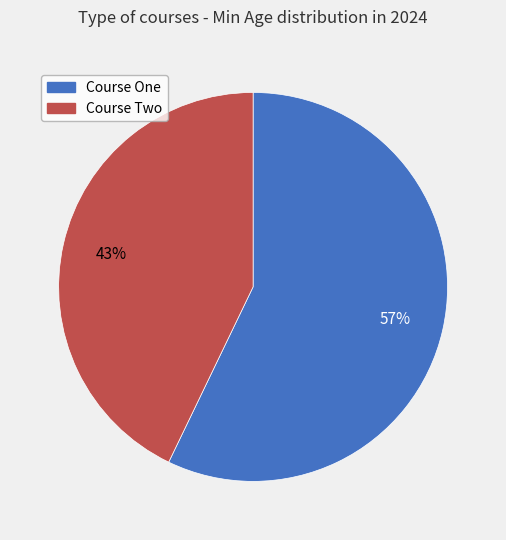

Rank the categories by value from lowest to highest.

Course Two, Course One